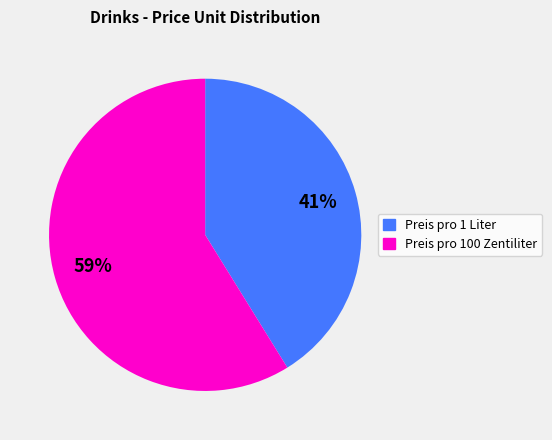

What is the largest slice in the pie chart?

Preis pro 100 Zentiliter